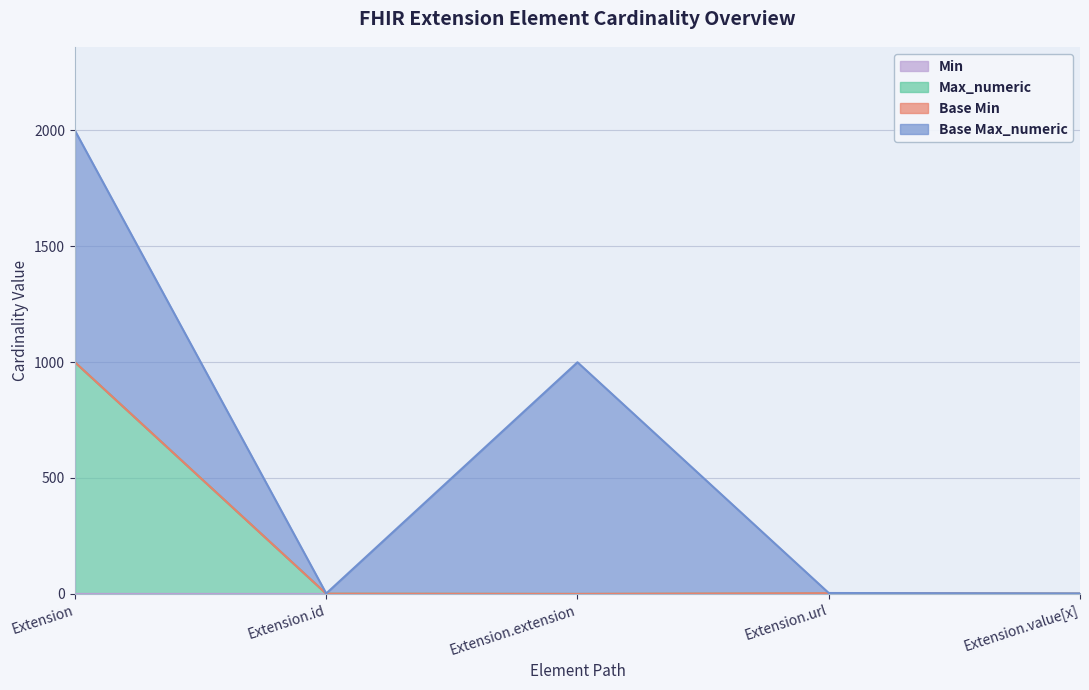

Which label corresponds to the largest value in the chart?

Extension